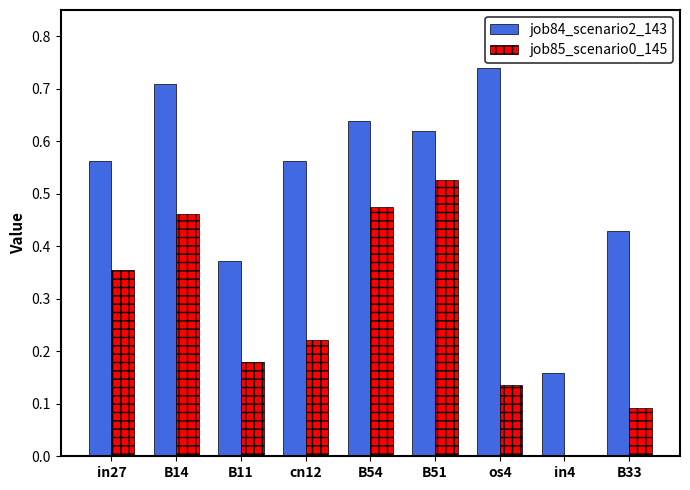

What is the total value across all series at in27?

0.9